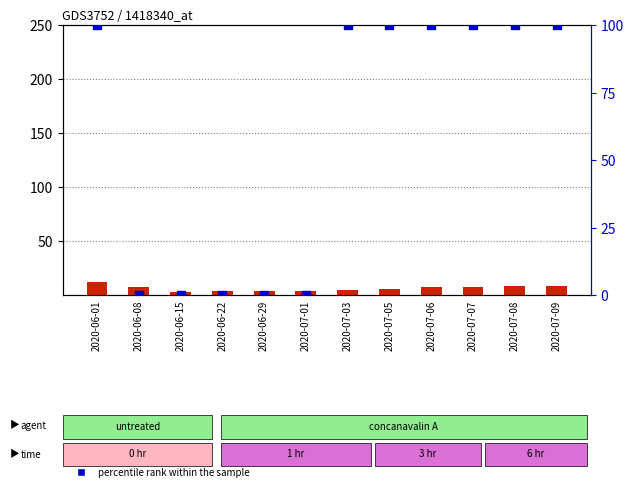

At how many categories does at least one series exceed 49?

7